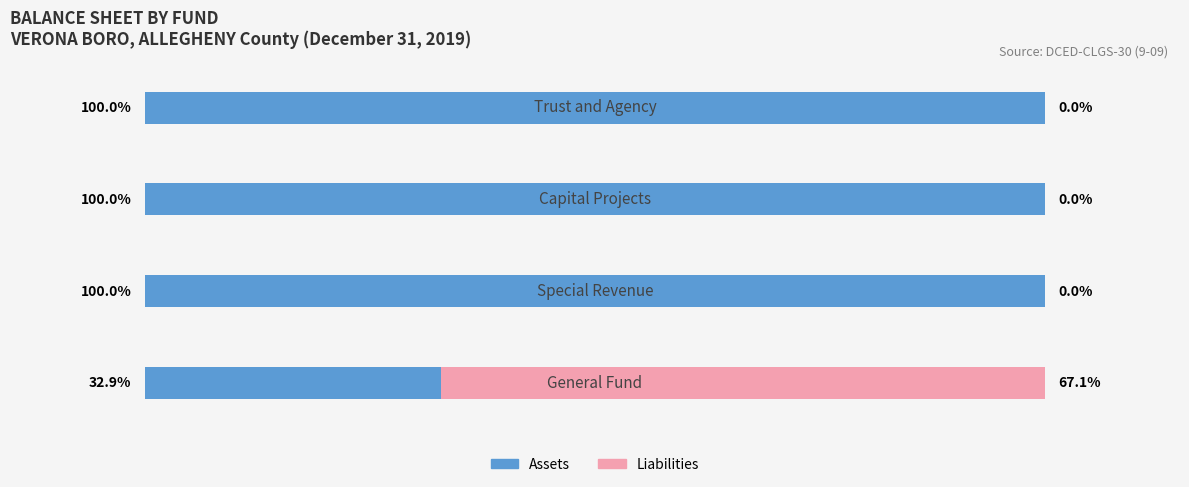

What is the difference between the maximum and minimum values in the Liabilities series?

67.1